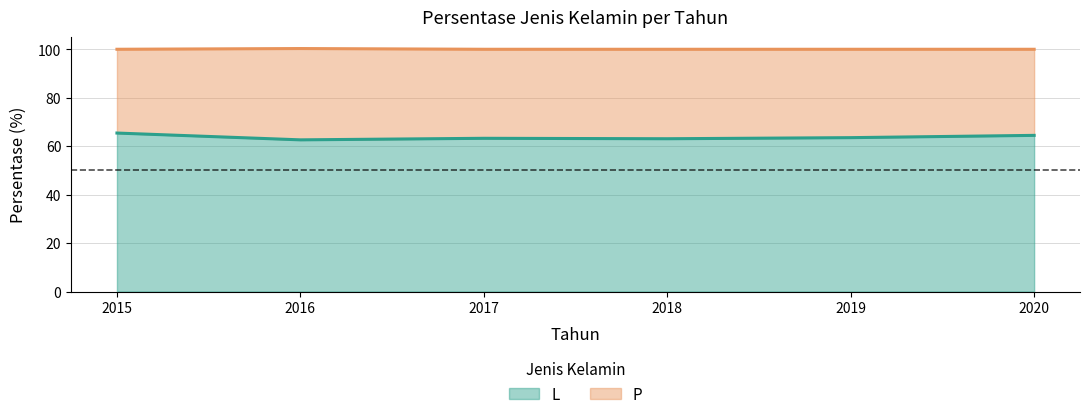

What is the greatest value displayed?

65.4